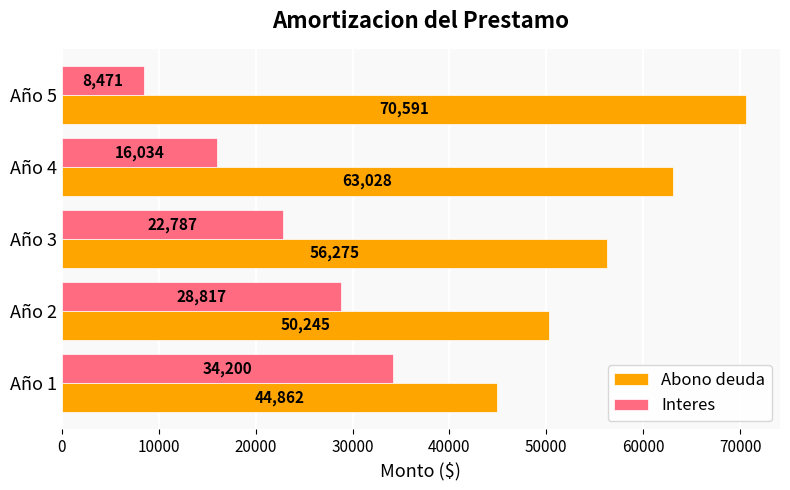

True or false: Interes has a value of 11290.0 at Año 2.

False